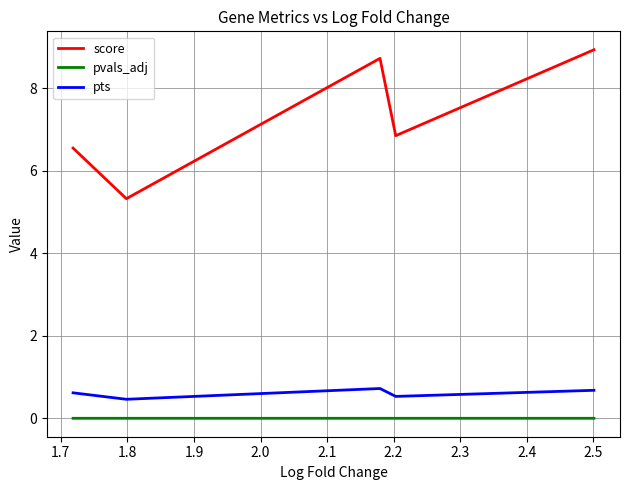

True or false: score and pvals_adj intersect in this chart.

False